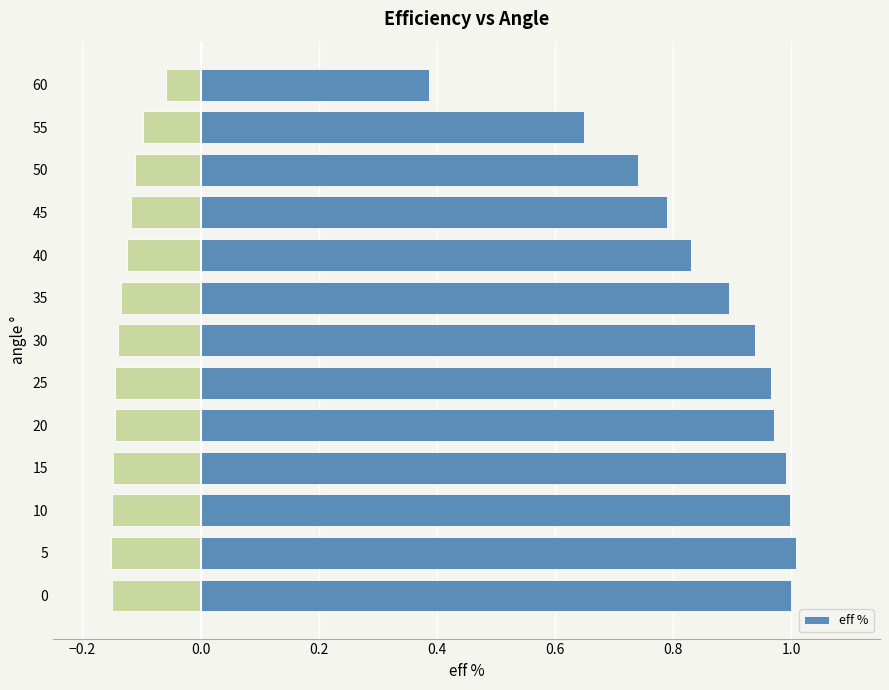

Reading left to right, extract all data points from this chart.

1.0	1.0	1.0	1.0	1.0	1.0	0.9	0.9	0.8	0.8	0.7	0.6	0.4